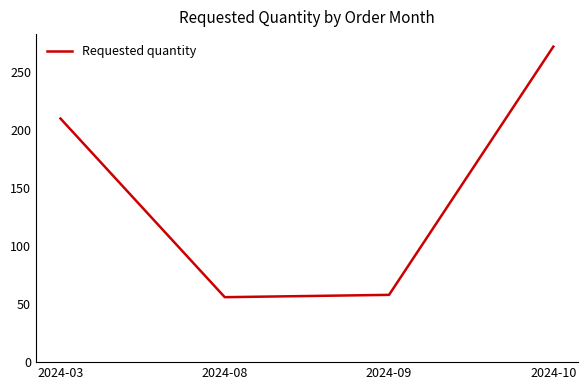

What is the smallest value displayed?

56